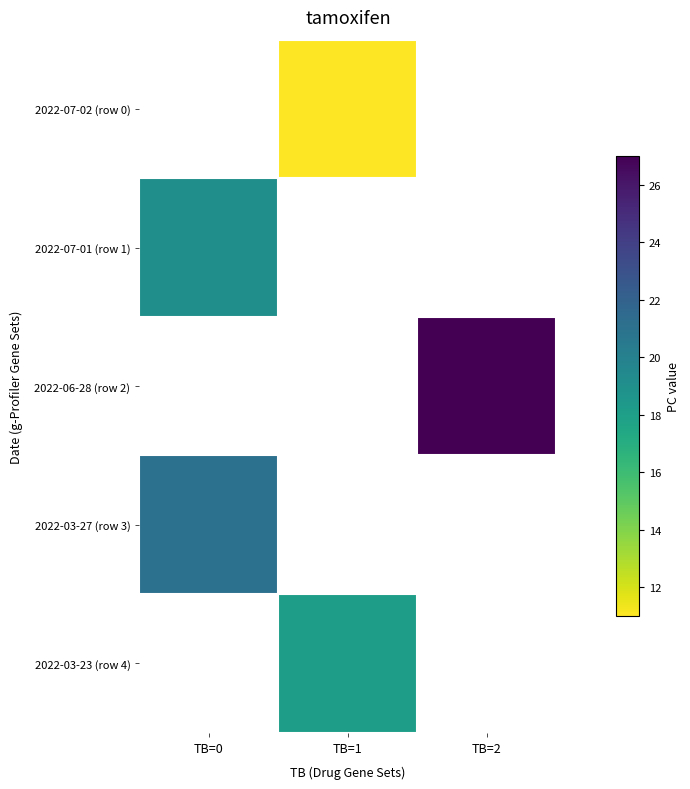

Which series has the widest spread of values?

2022-07-01 (row 1)